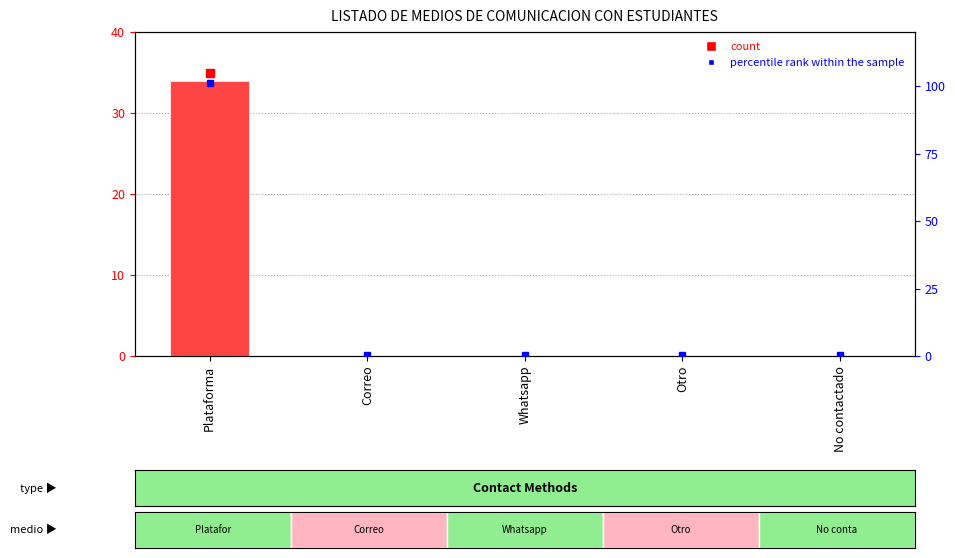

Rank the categories by value from highest to lowest.

Plataforma, Correo, Whatsapp, Otro, No contactado